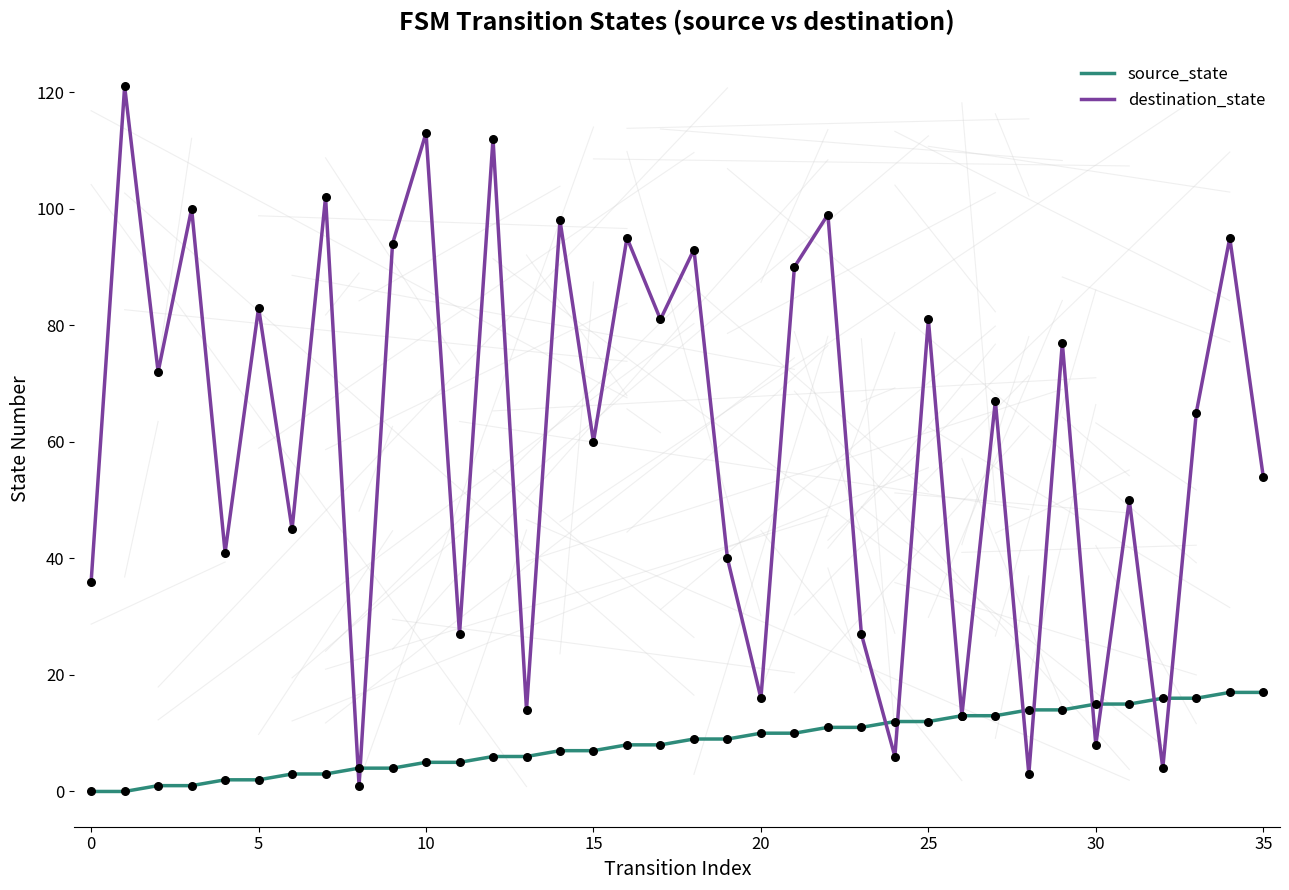

Which series has the largest range (max minus min)?

destination_state